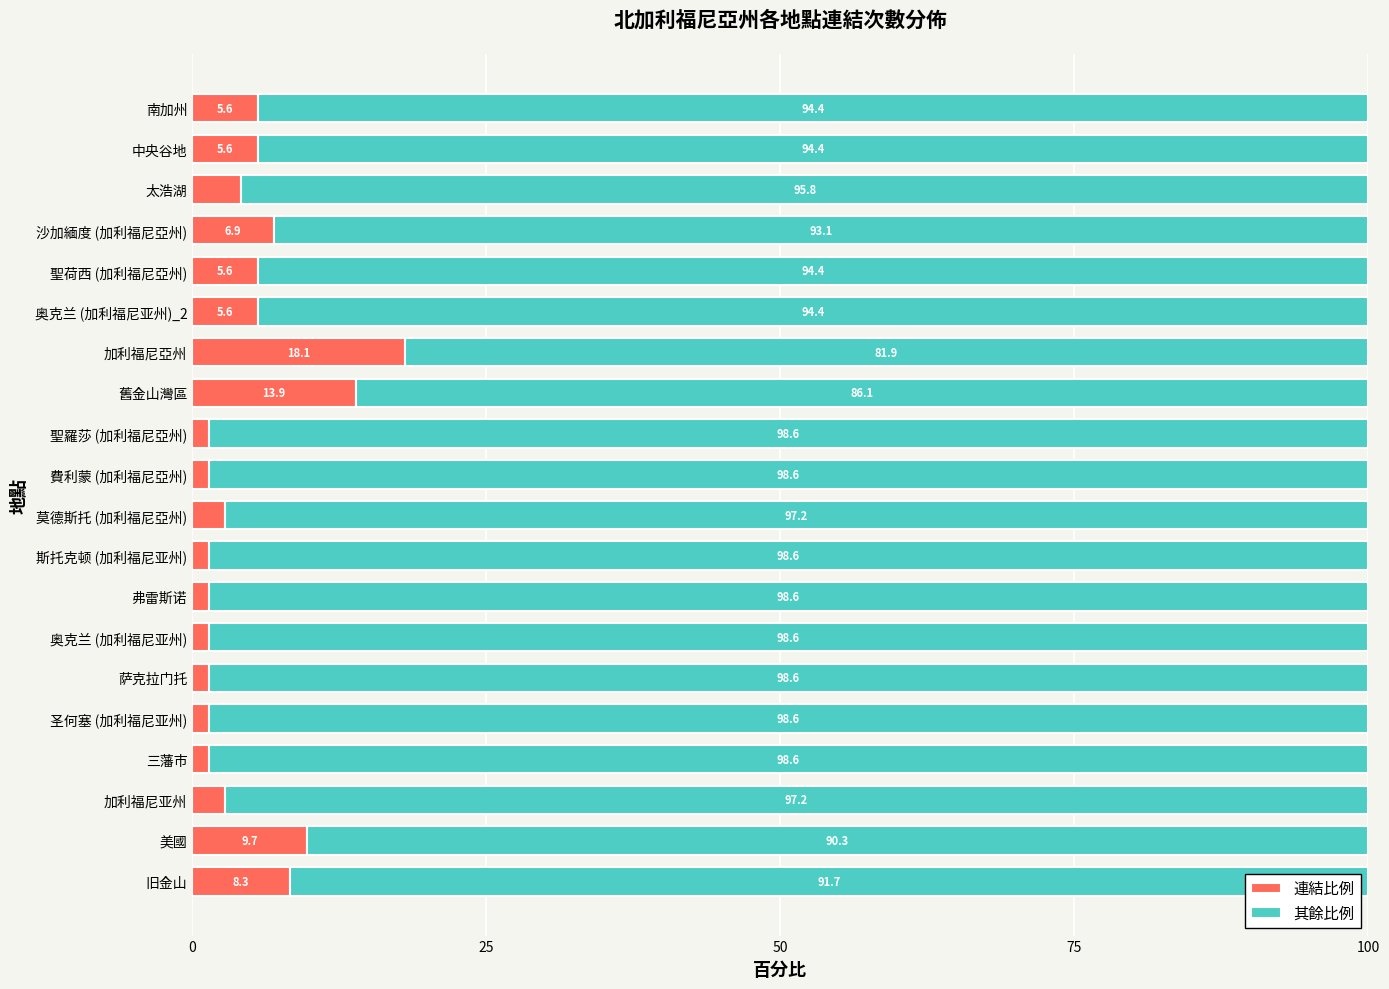

Count the number of data series in this chart.

2